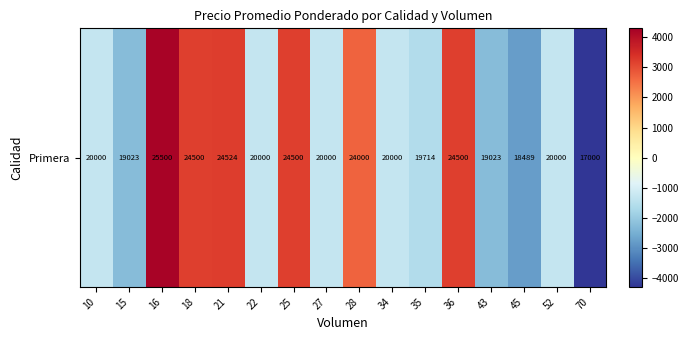

How many distinct data groups are displayed?

1